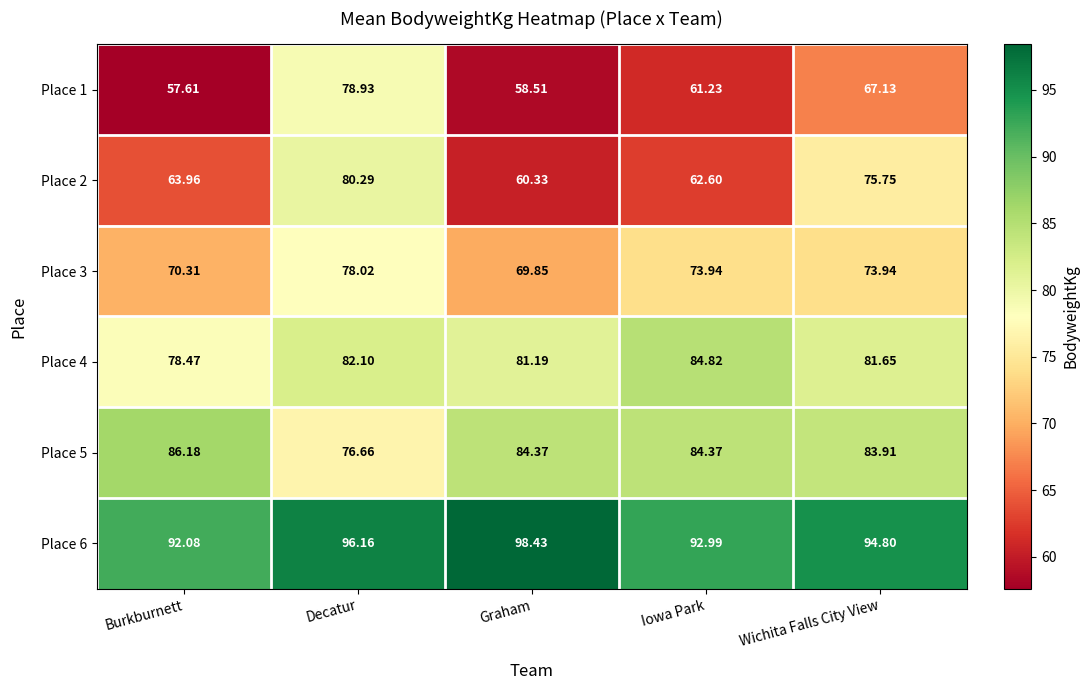

What is the maximum value shown in the chart?

98.4